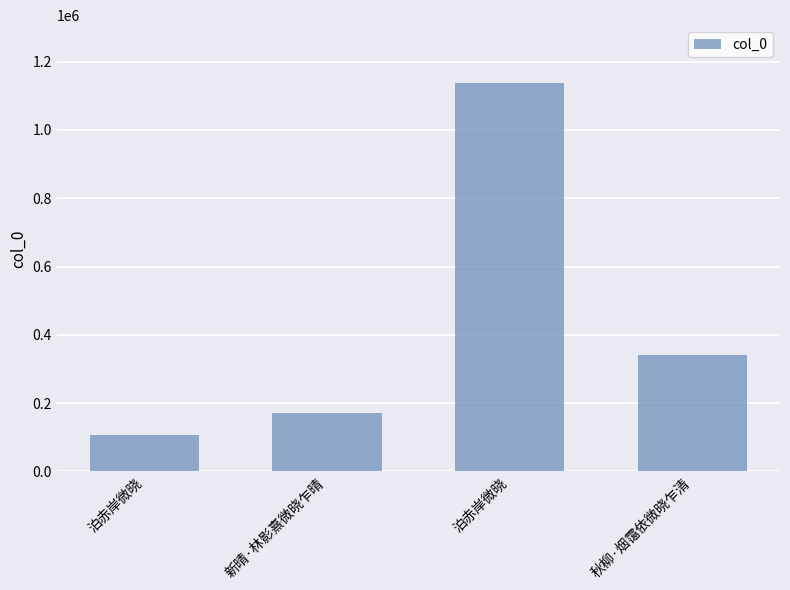

The value at 新晴·林影熹微晓乍晴 is 115259. True or false?

False